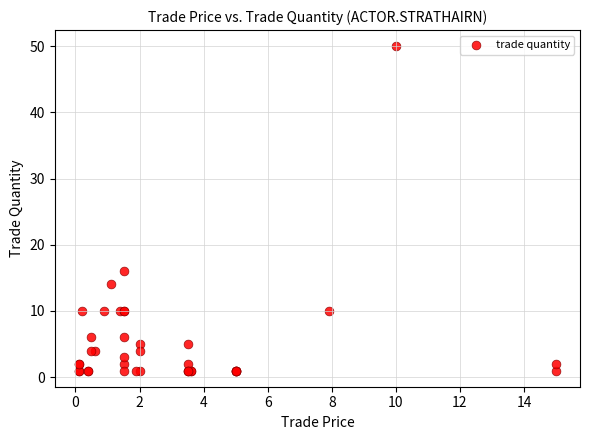

What Y value in the scatter plot is closest to 25?

16